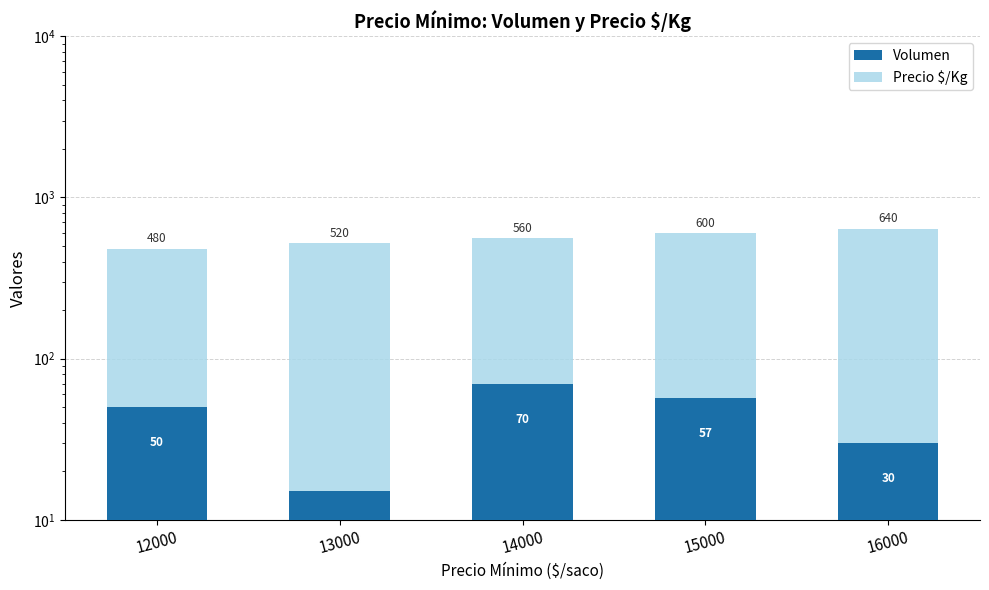

List the labels in order of Precio $/Kg value, smallest first.

12000, 13000, 14000, 15000, 16000